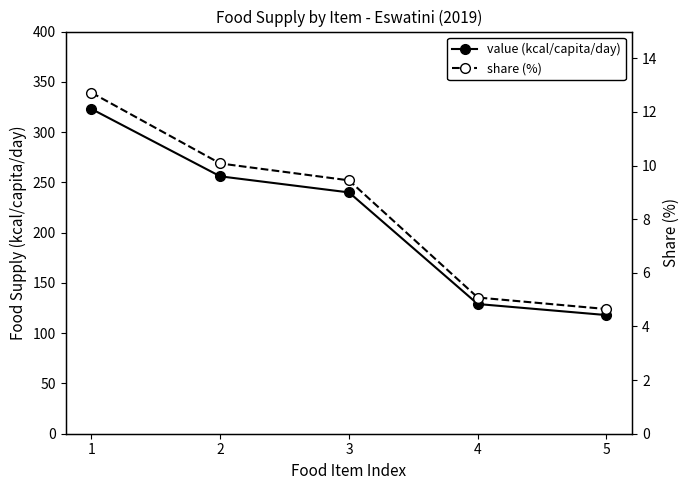

What is the sum of all share (%) values?

42.0